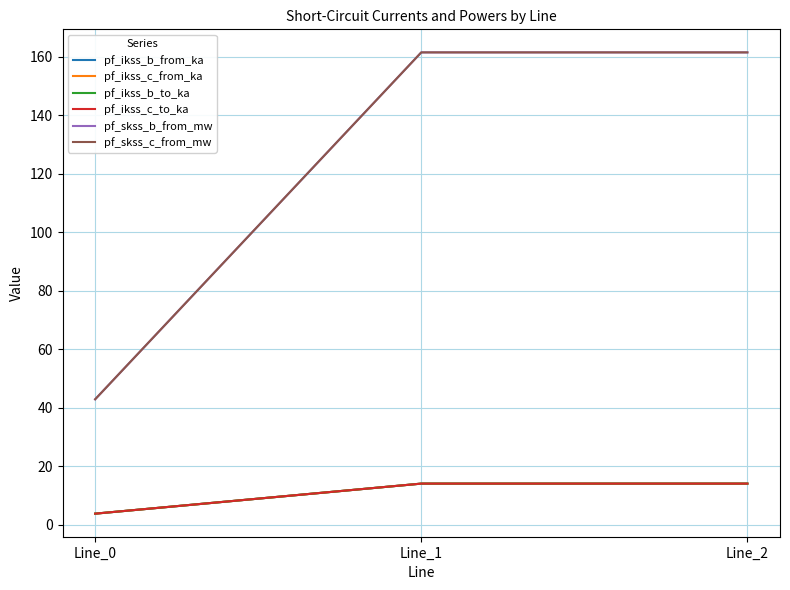

What is the spread (max minus min) of values at Line_2?

147.5